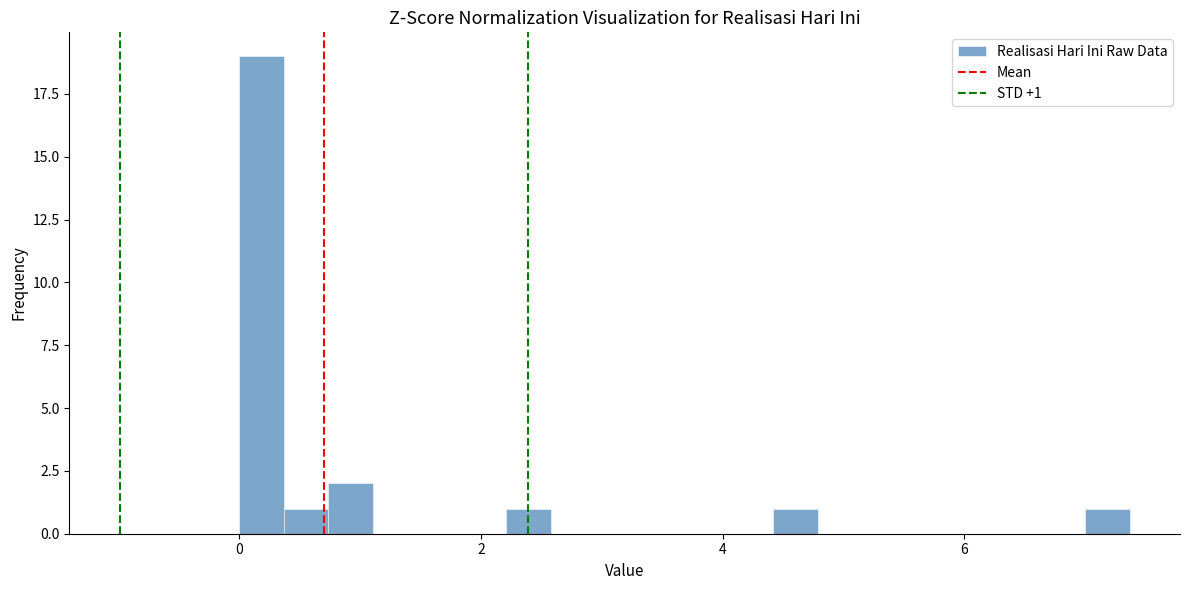

Around what value on the x-axis is the tallest bar? Give the approximate position of its centre, as read against the axis.

0.2